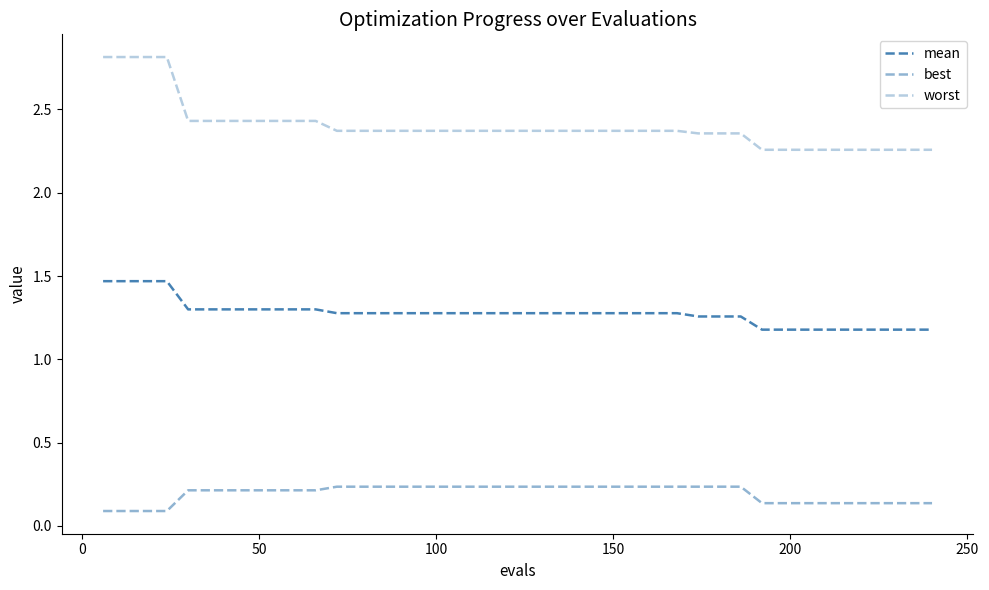

List the series in order of their overall mean, lowest first.

best, mean, worst